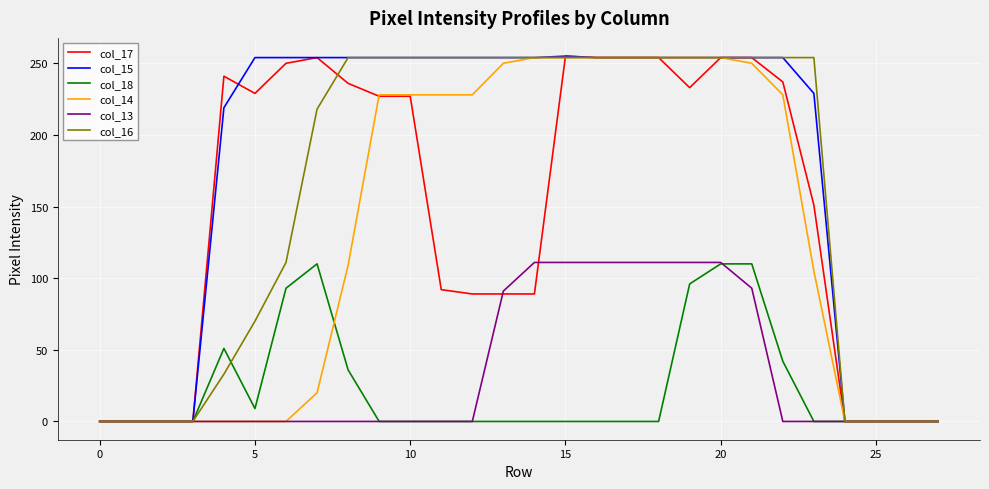

What are all the series names shown in the legend?

col_17, col_15, col_18, col_14, col_13, col_16